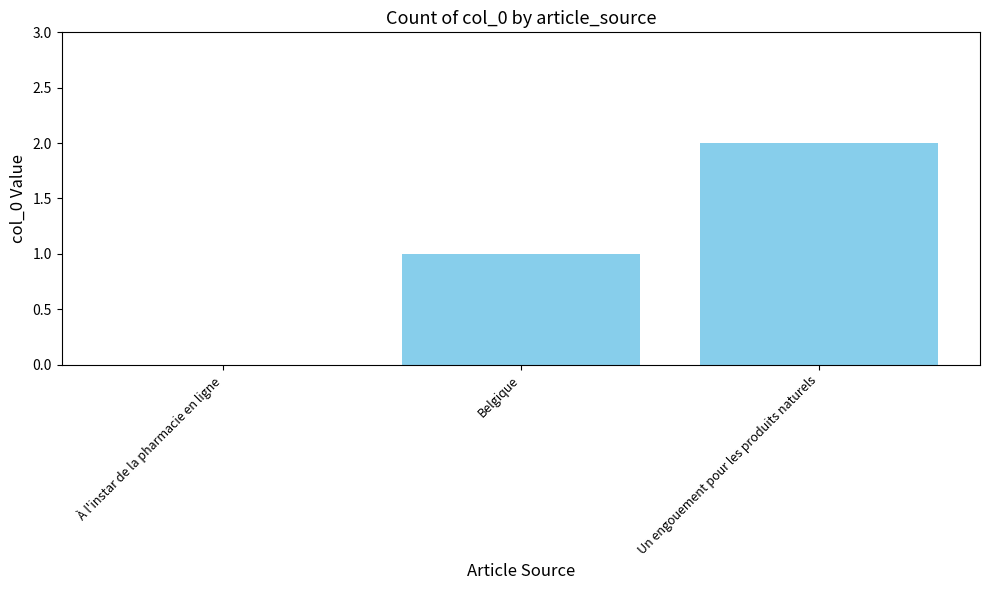

Which category has the highest value across all series?

Un engouement pour les produits naturels